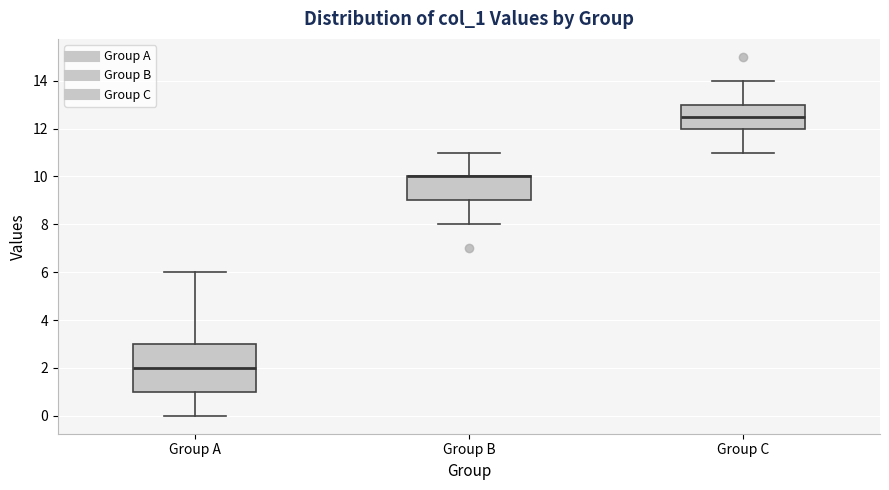

Reading left to right, read every box against the y-axis: the position of its median line, the range the box covers, and the ends of its whiskers. The values are not printed on the chart, so give them approximately, as read against the axis.

Group A: median 2.0, box 1.0 to 3.0, whiskers 0.0 to 6.0
Group B: median 10.0 (drawn on the box's upper edge), box 9.0 to 10.0, whiskers 8.0 to 11.0
Group C: median 12.6, box 12.0 to 13.0, whiskers 11.0 to 14.0